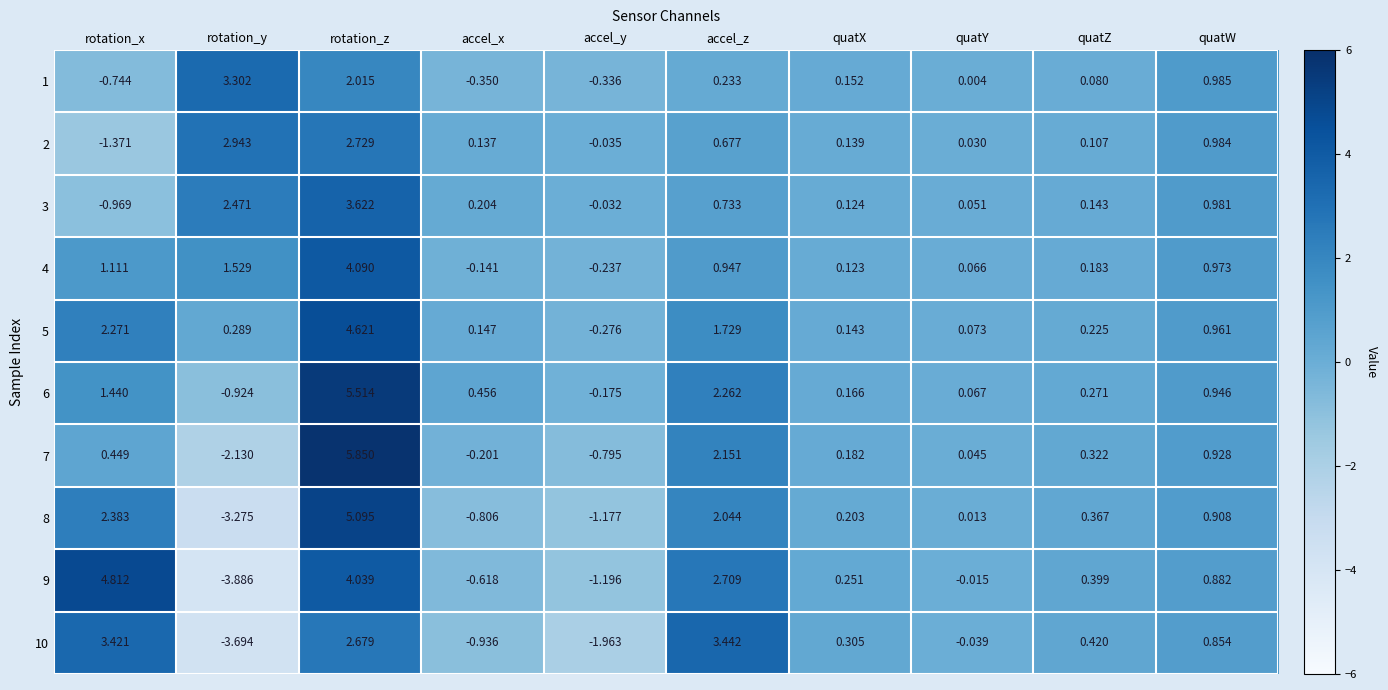

List the series in order of their peak value, lowest first.

2, 1, 10, 3, 4, 5, 9, 8, 6, 7